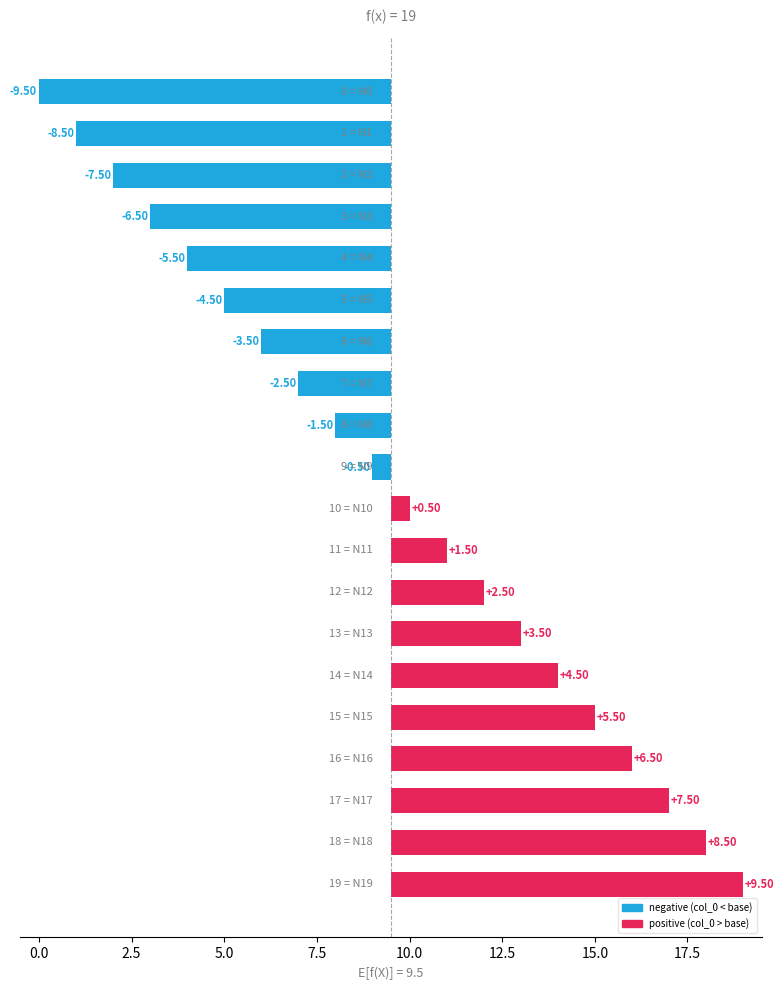

What is the minimum value shown in the chart?

-9.5